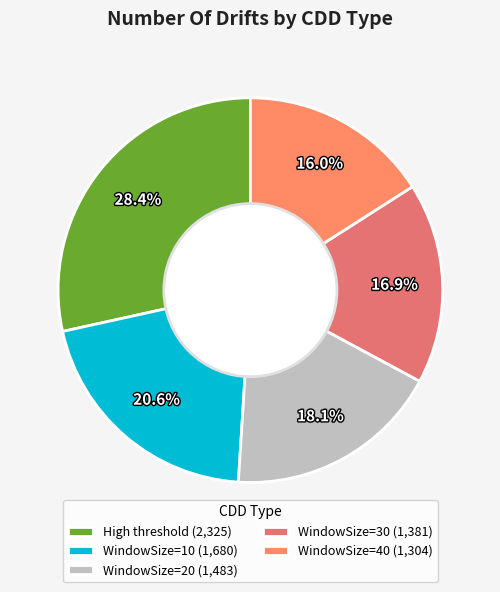

How many slices are in this pie chart?

5